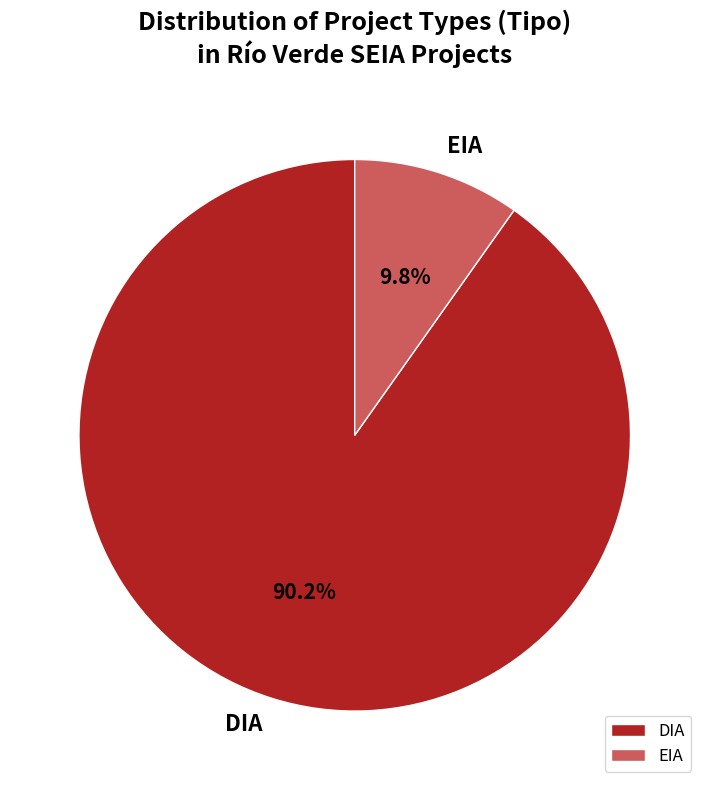

Rank the categories by value from highest to lowest.

DIA, EIA